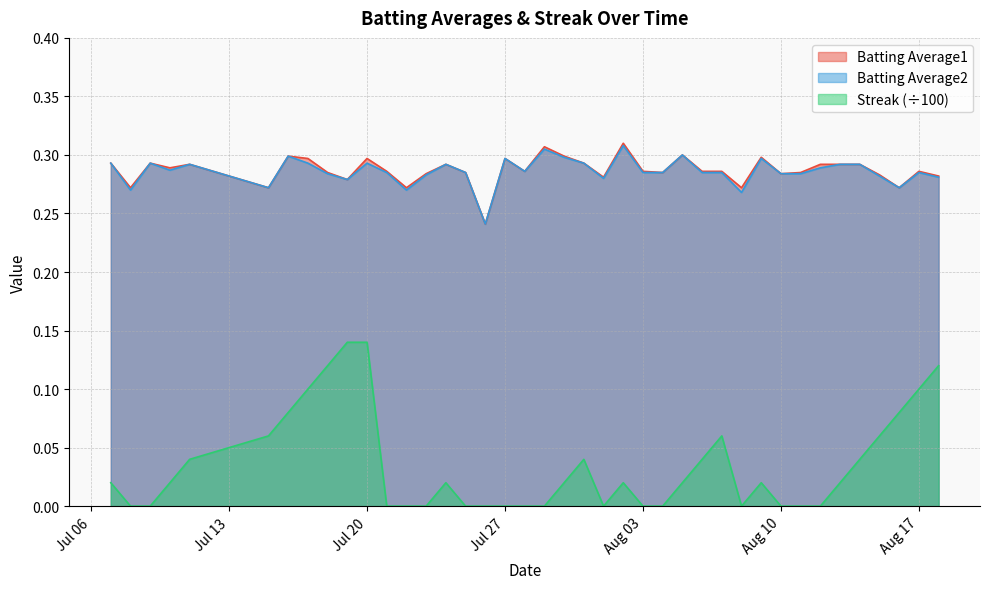

What are all the series names shown in the legend?

Batting Average1, Batting Average2, Streak (÷100)